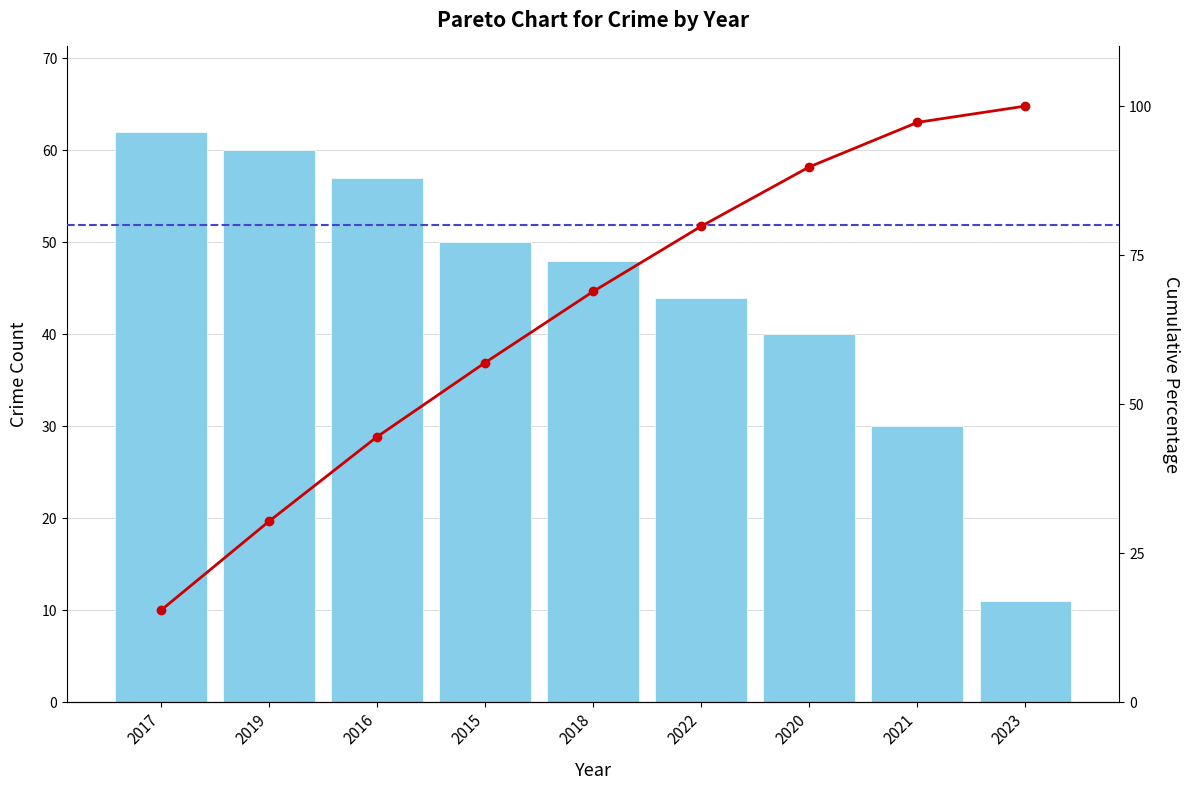

Reading right to left, extract all data points from this chart.

Crime Count: 11.0	30.0	40.0	44.0	48.0	50.0	57.0	60.0	62.0
Cumulative %: 100.0	97.3	89.8	79.9	68.9	57.0	44.5	30.3	15.4